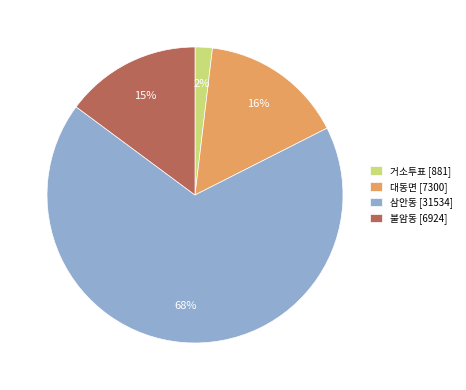

How many slices are in this pie chart?

4